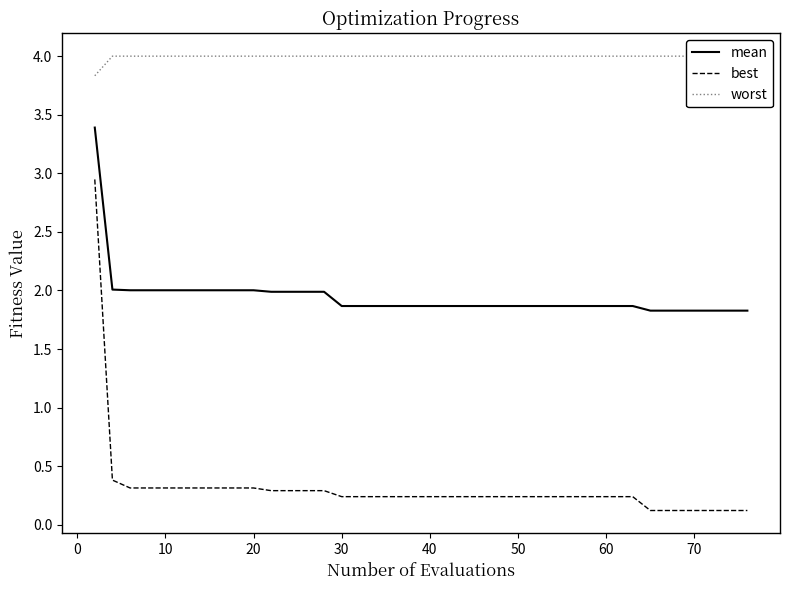

Reading left to right, extract all data points from this chart.

mean: 3.4	2.0	2.0	2.0	2.0	2.0	2.0	2.0	2.0	2.0	2.0	2.0	2.0	2.0	1.9	1.9	1.9	1.9	1.9	1.9	1.9	1.9	1.9	1.9	1.9	1.9	1.9	1.9	1.9	1.9	1.9	1.9	1.9	1.8	1.8	1.8	1.8	1.8	1.8	1.8
best: 2.9	0.4	0.3	0.3	0.3	0.3	0.3	0.3	0.3	0.3	0.3	0.3	0.3	0.3	0.2	0.2	0.2	0.2	0.2	0.2	0.2	0.2	0.2	0.2	0.2	0.2	0.2	0.2	0.2	0.2	0.2	0.2	0.2	0.1	0.1	0.1	0.1	0.1	0.1	0.1
worst: 3.8	4.0	4.0	4.0	4.0	4.0	4.0	4.0	4.0	4.0	4.0	4.0	4.0	4.0	4.0	4.0	4.0	4.0	4.0	4.0	4.0	4.0	4.0	4.0	4.0	4.0	4.0	4.0	4.0	4.0	4.0	4.0	4.0	4.0	4.0	4.0	4.0	4.0	4.0	4.0